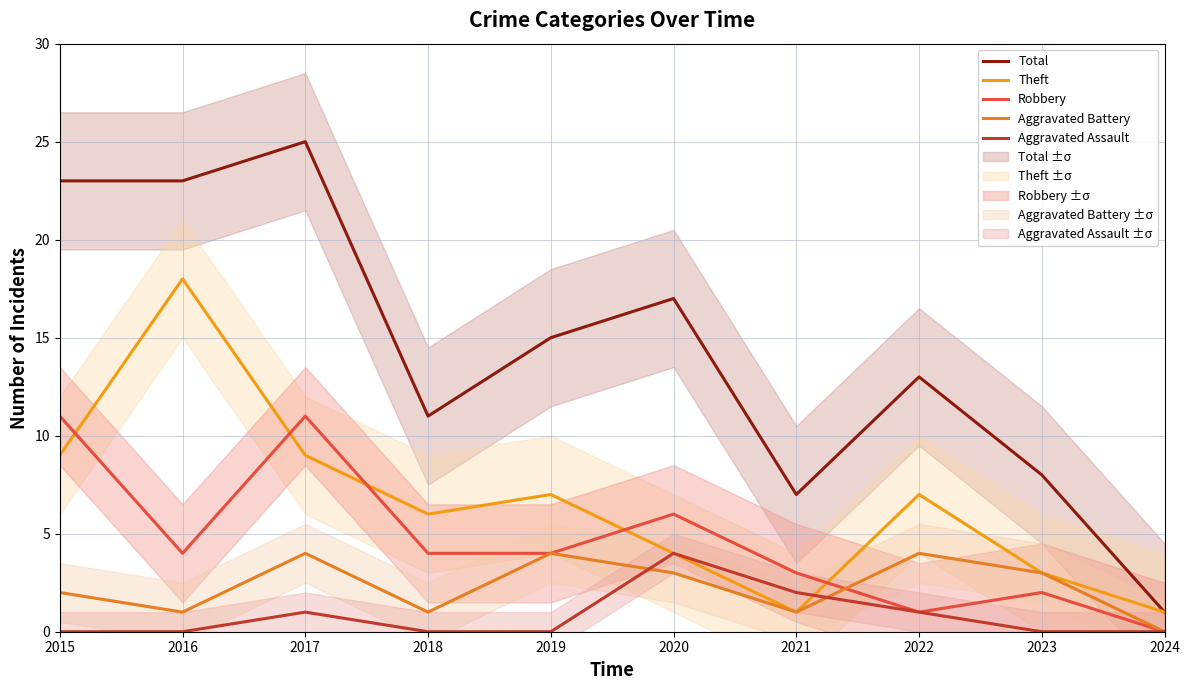

Is it true that Aggravated Battery equals 2 at 2018?

False